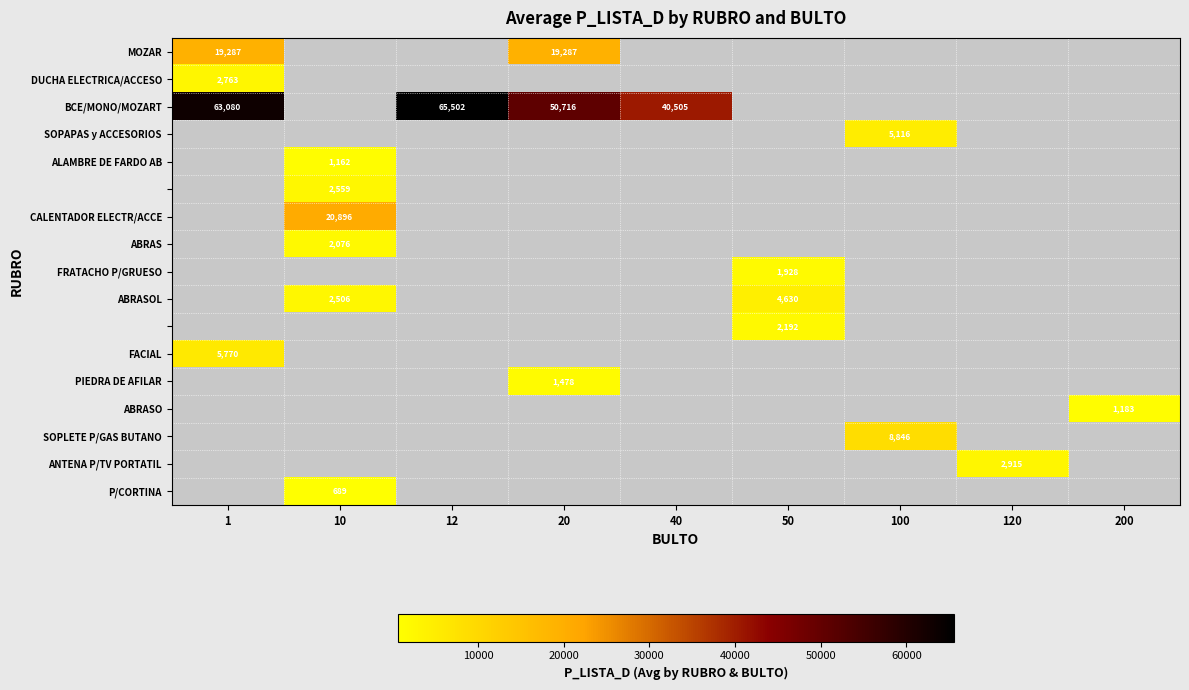

Which has a higher value, 20 or 1?

20